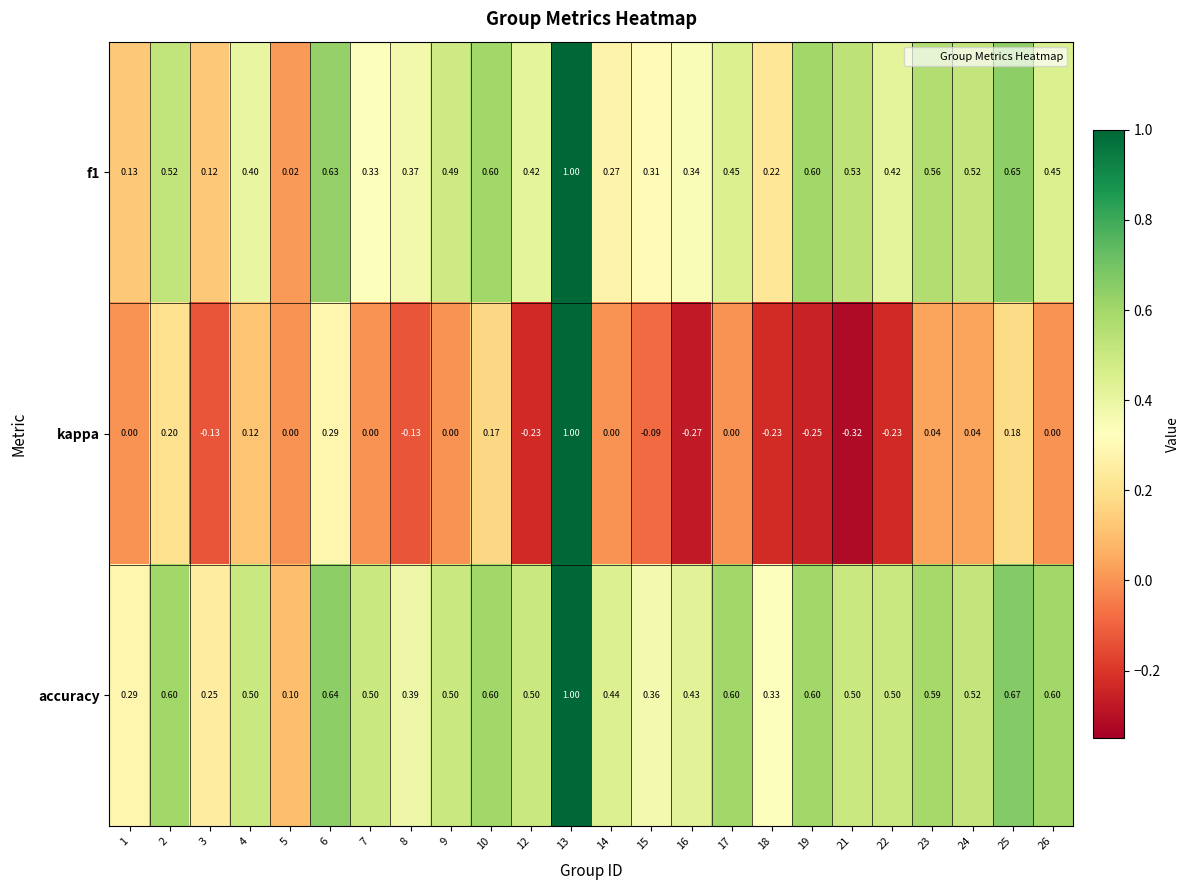

Which series has the widest spread of values?

kappa